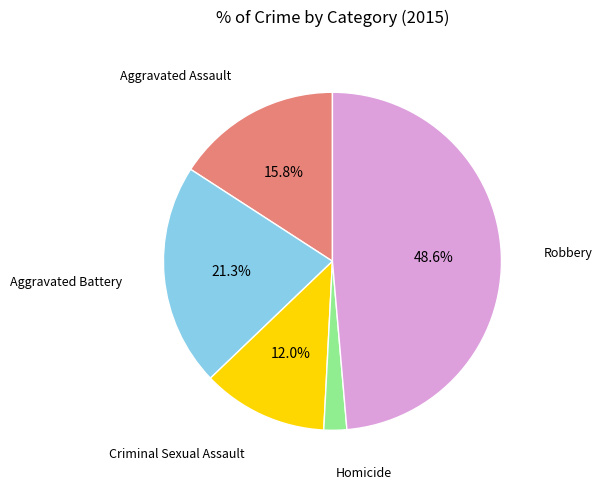

How many segments does this pie chart have?

5